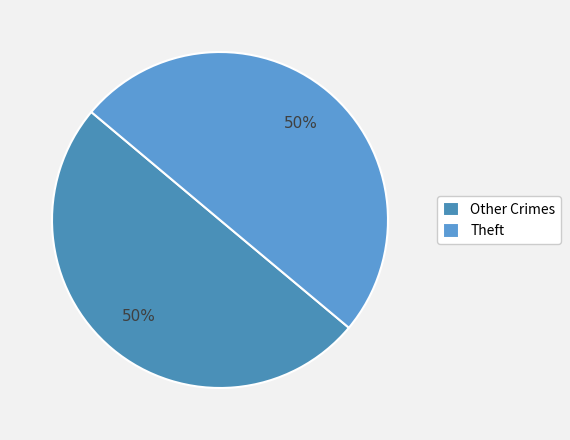

How many slices are in this pie chart?

2